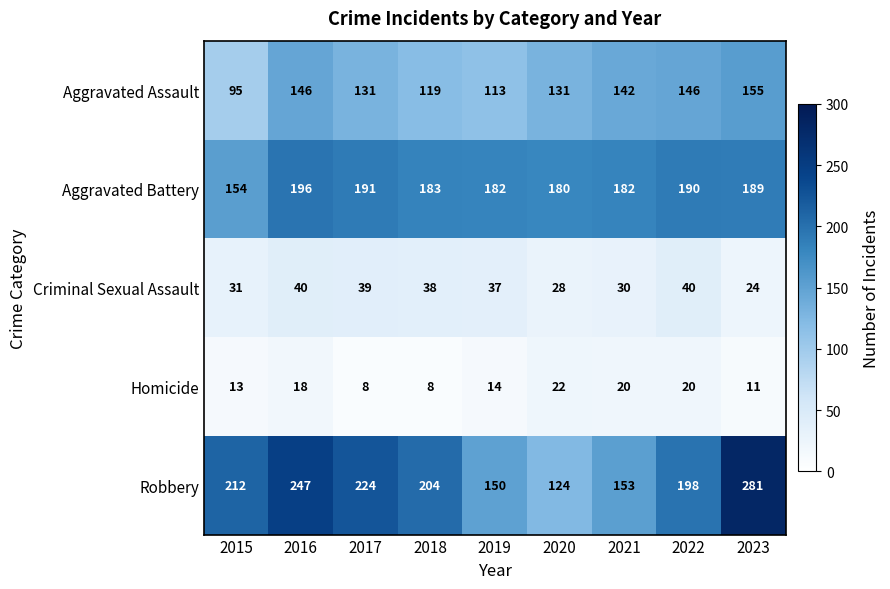

At which category is the sum across all series the highest?

2023